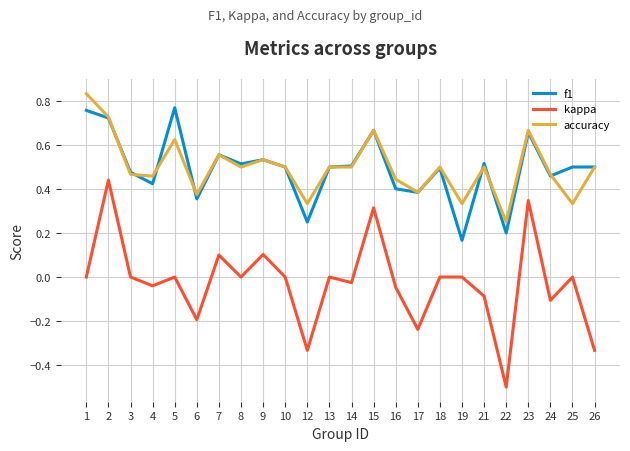

At how many categories does at least one series exceed 0?

24